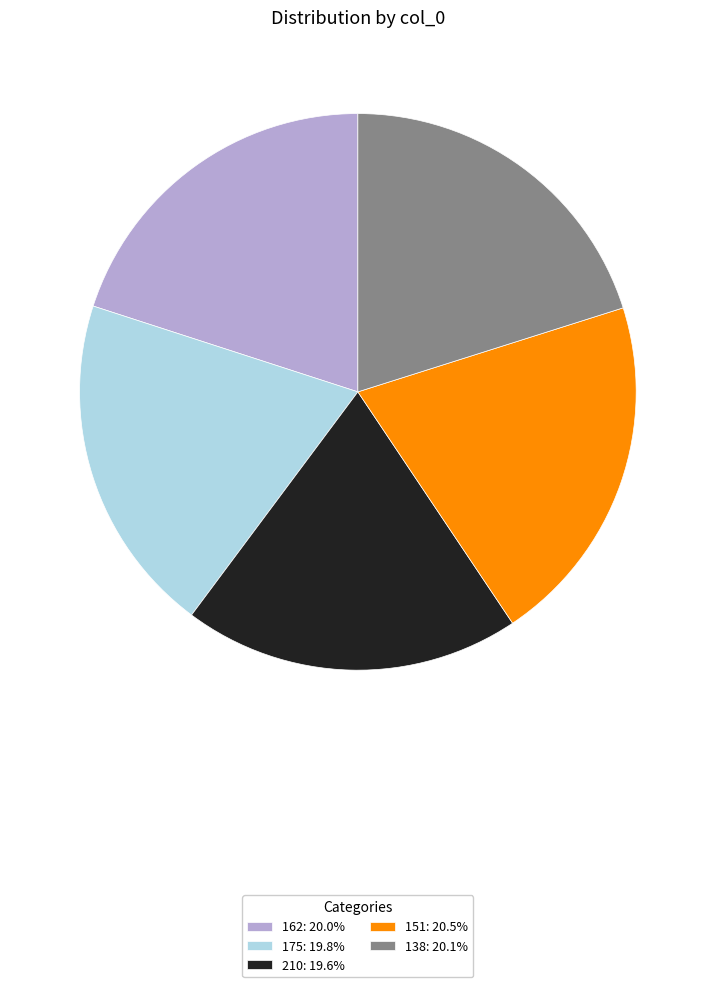

Do 138: 20.1% and 151: 20.5% together represent more than half of the pie?

No